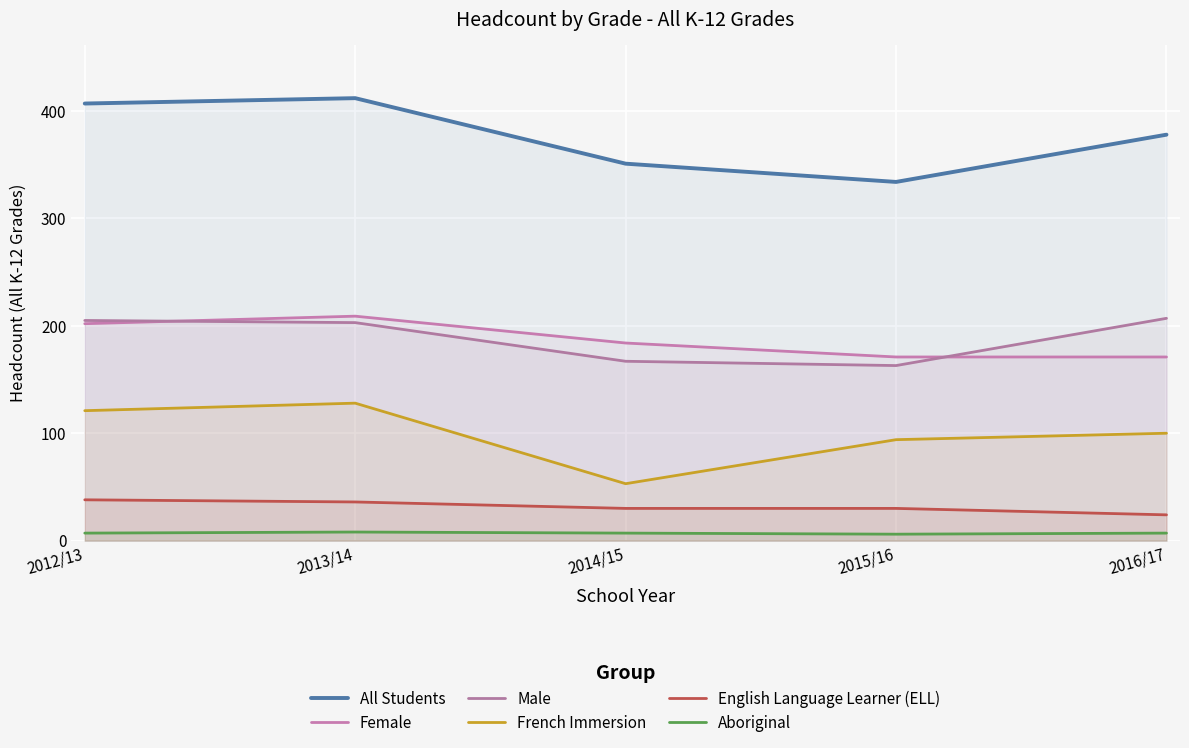

List the series in order of their peak value, lowest first.

Aboriginal, English Language Learner (ELL), French Immersion, Male, Female, All Students